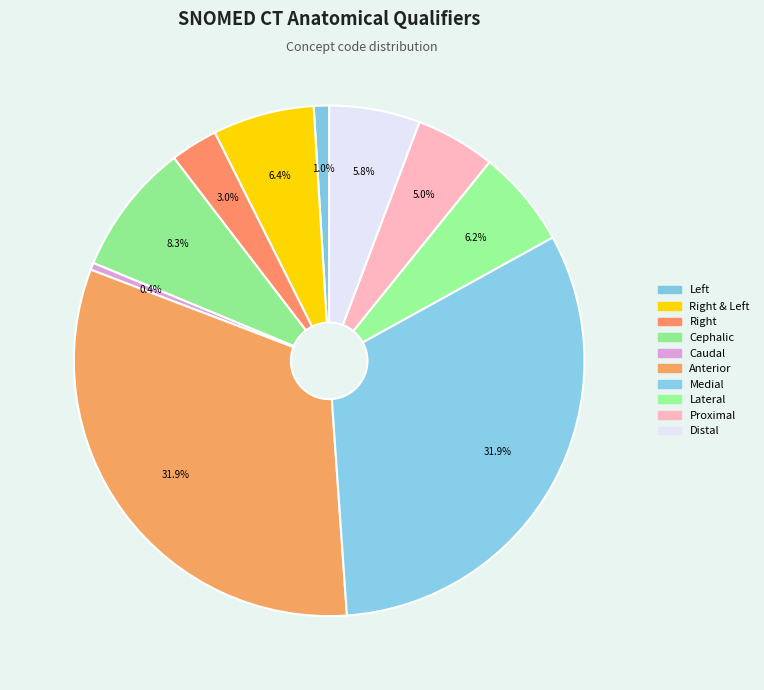

Which category has the smallest portion of the pie?

Caudal (qualifier value)